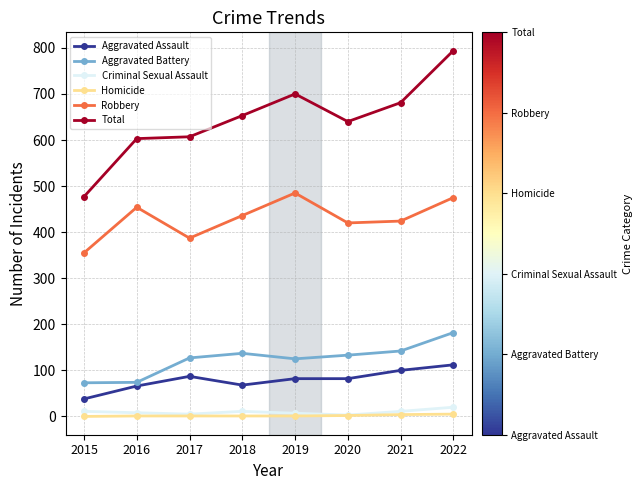

Which category has the highest value in the Aggravated Assault series?

2022